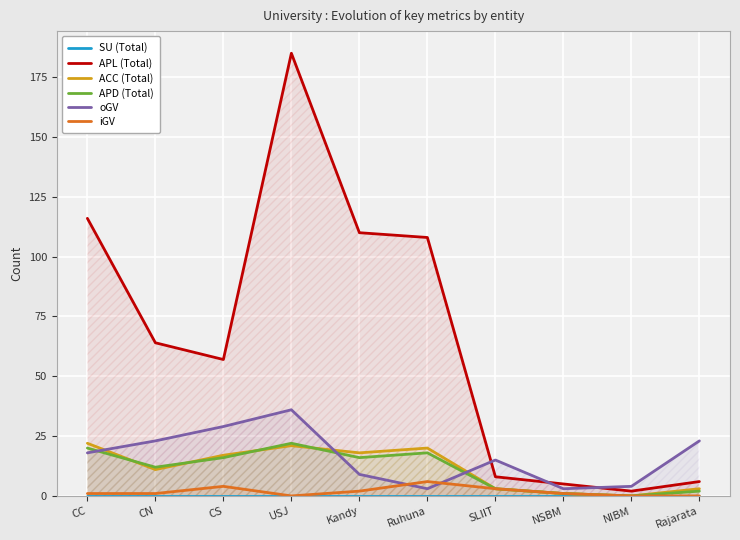

What is the total value across all series at NSBM?

11